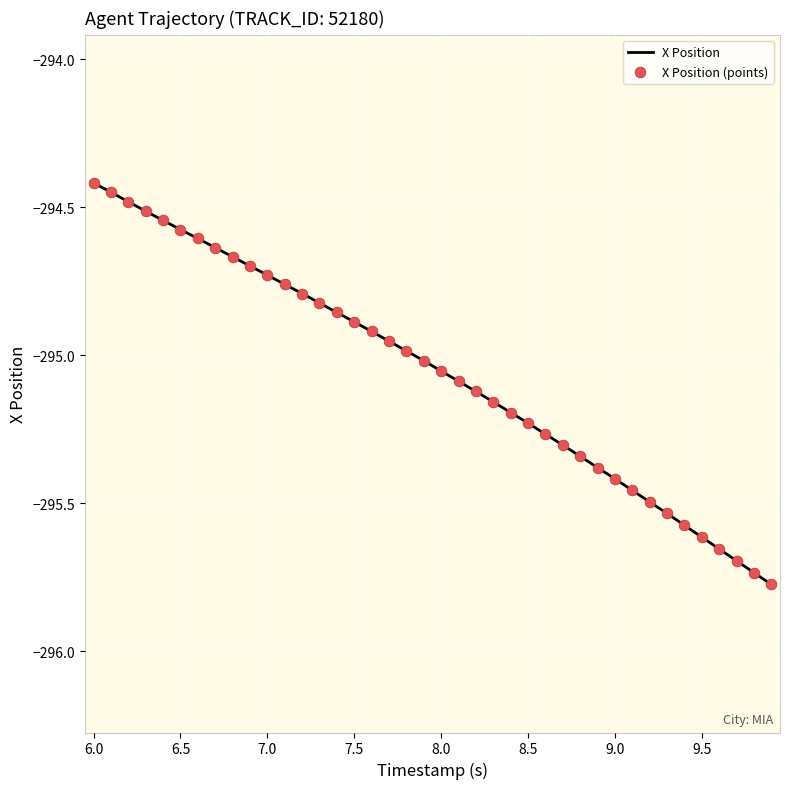

How many lines are shown in the chart?

1